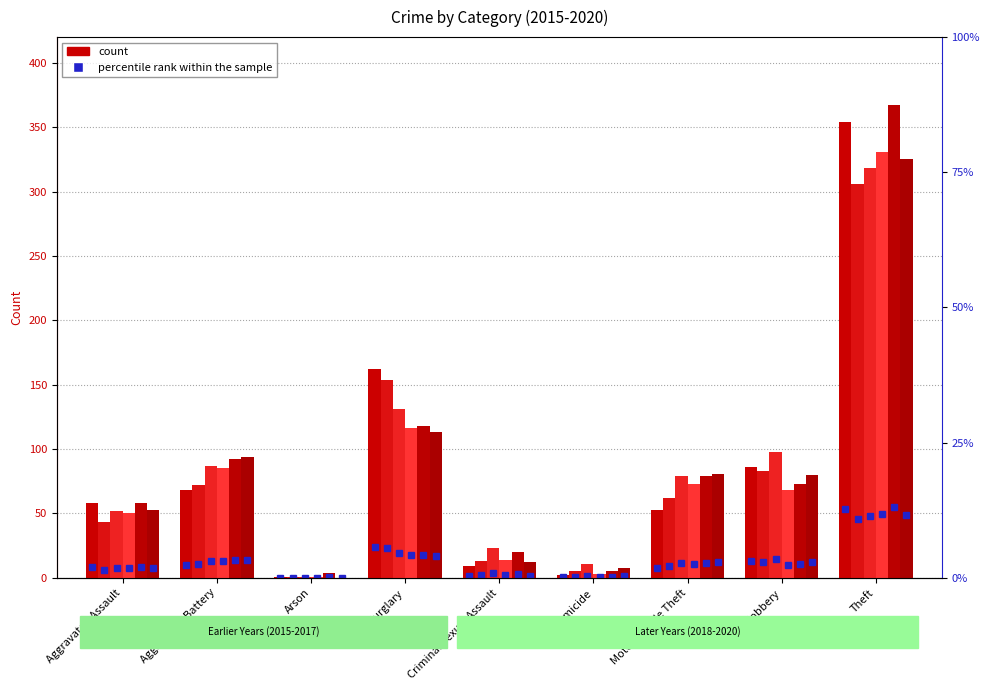

The value of 2019 at Aggravated Battery is 92. True or false?

True